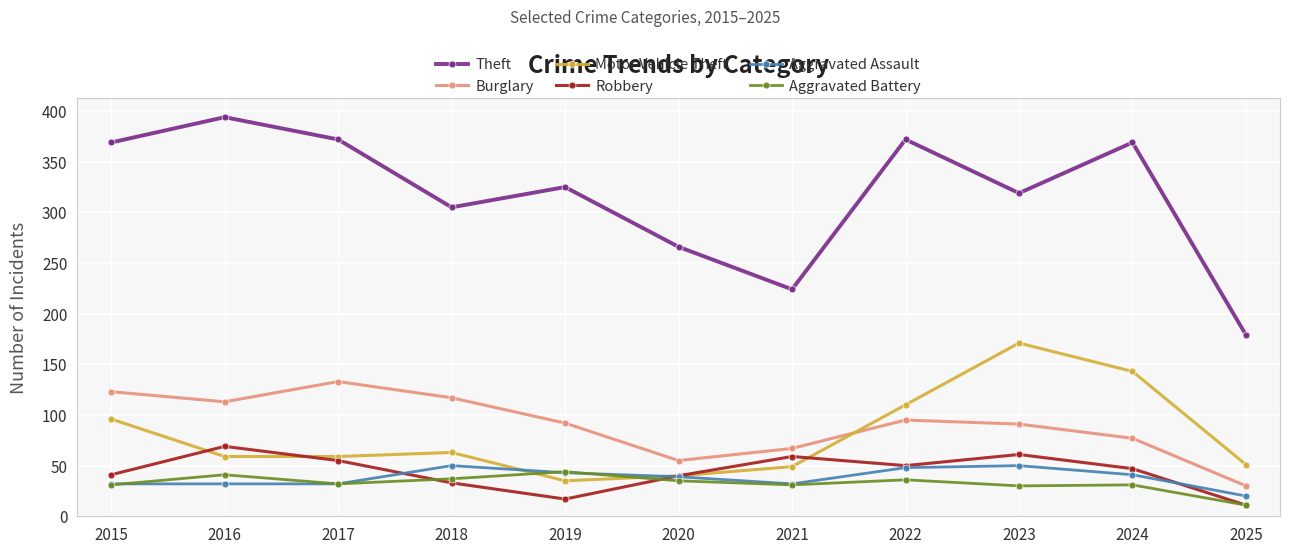

Which series has the widest spread of values?

Theft